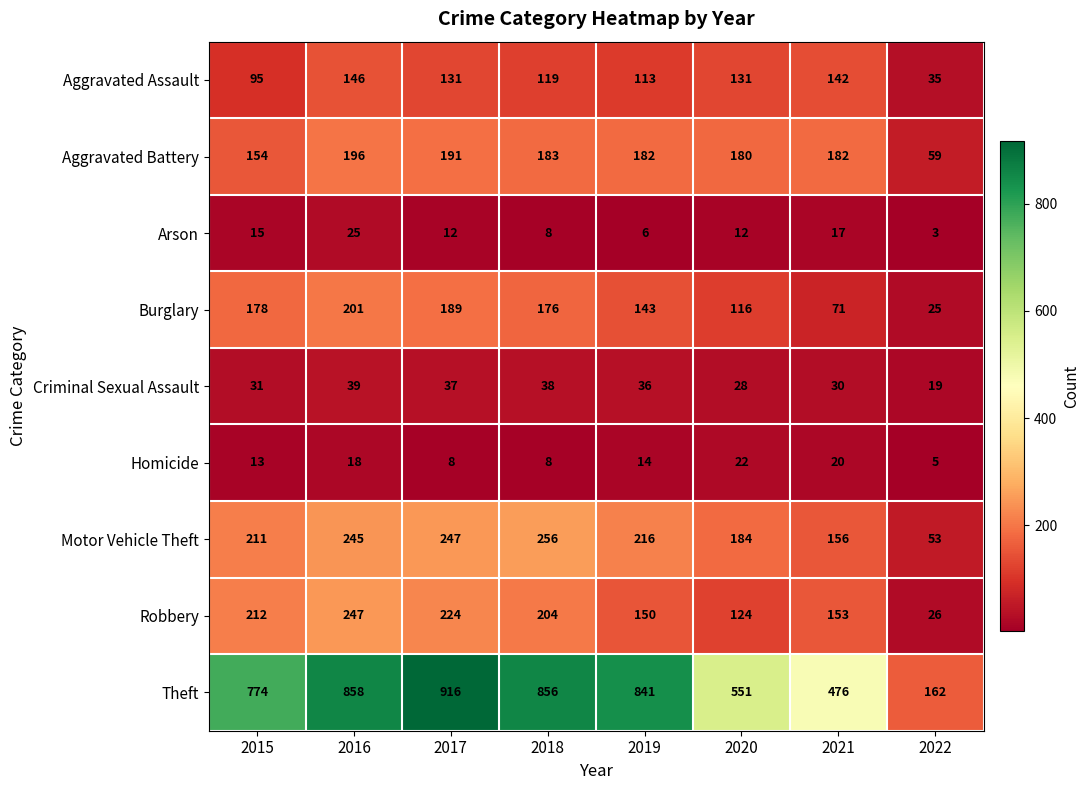

What is the maximum value shown in the chart?

916